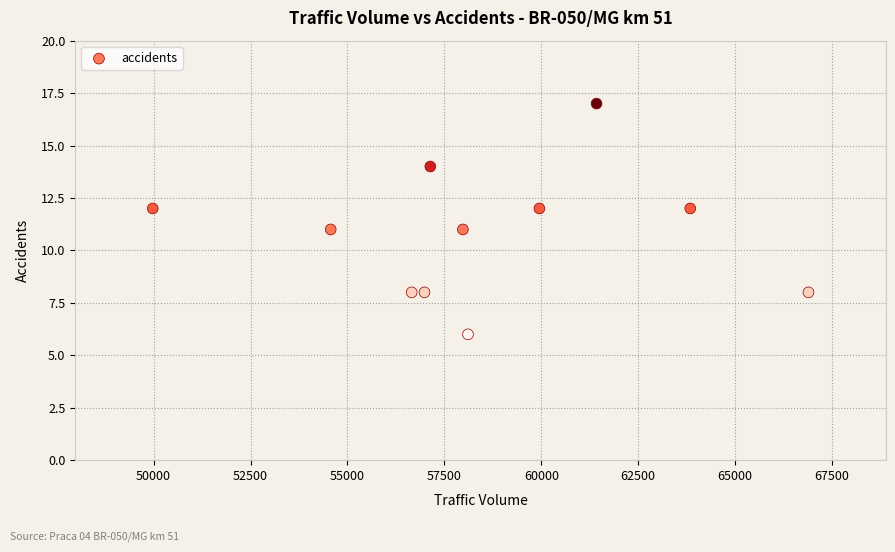

What is the average Y value?

11